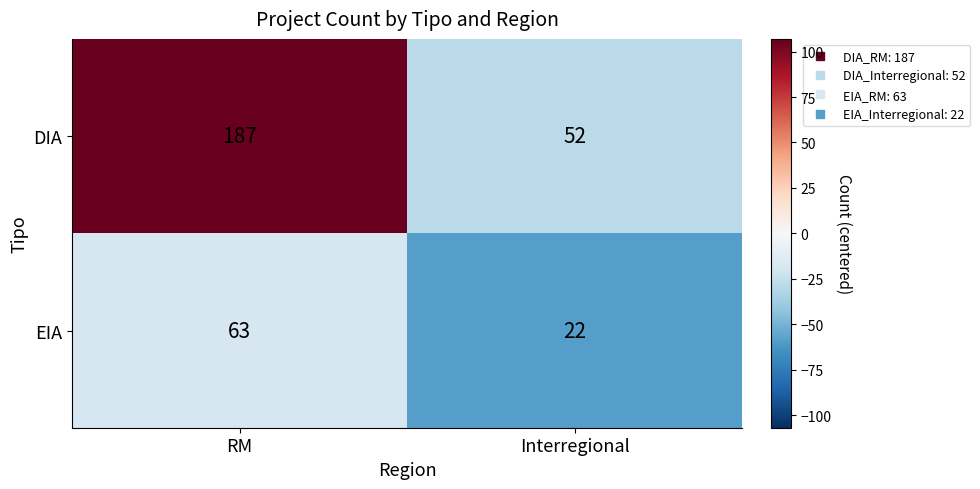

At how many categories does at least one series exceed 32?

2